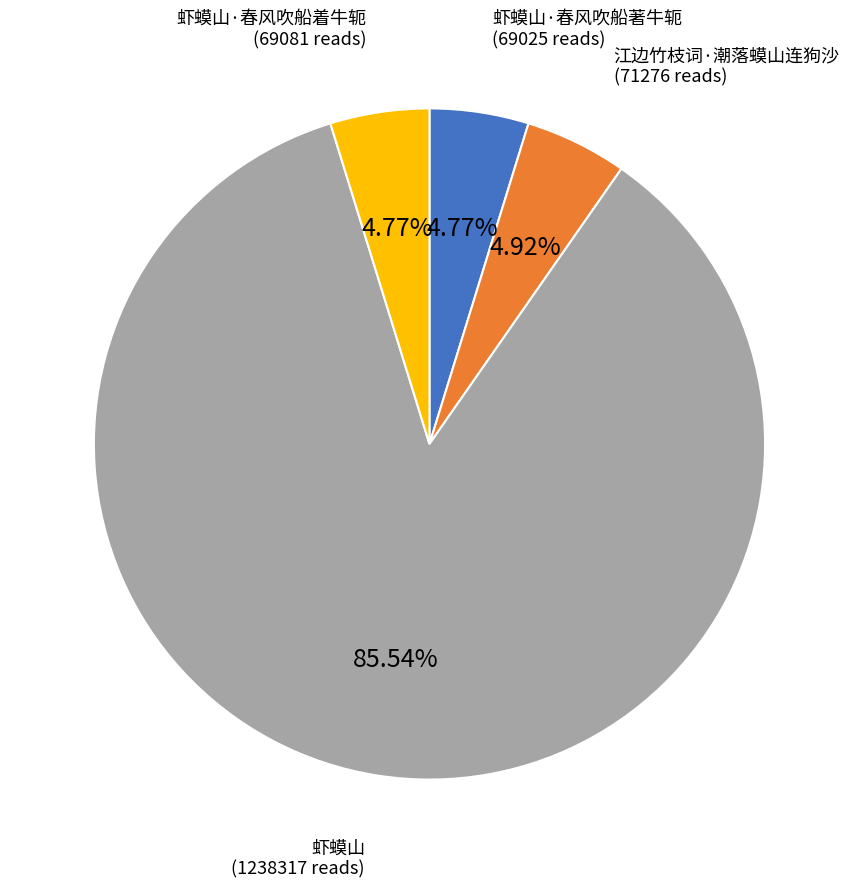

How much of the chart is everything except 虾蟆山·春风吹船著牛轭?

95.2%